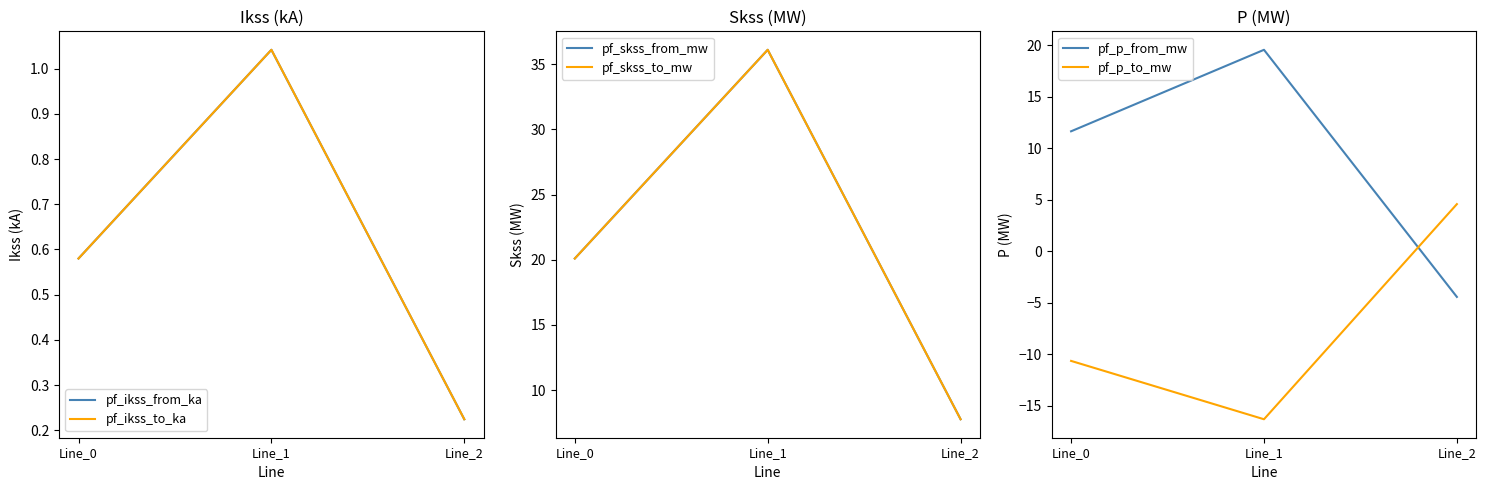

At which category is the sum across all series the highest?

Line_1